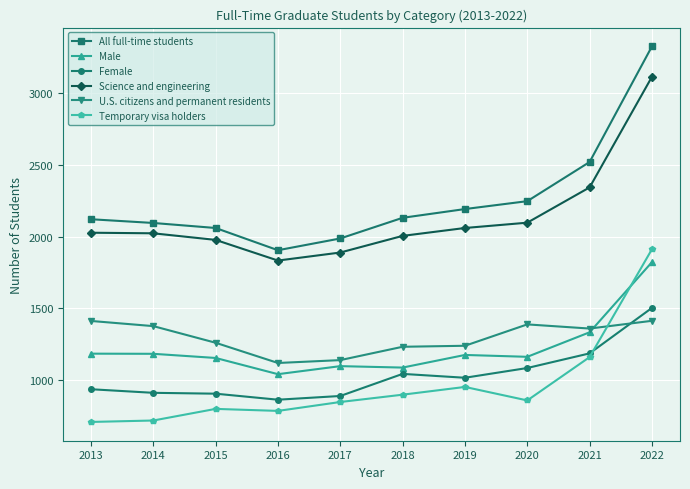

Count the number of data series in this chart.

6